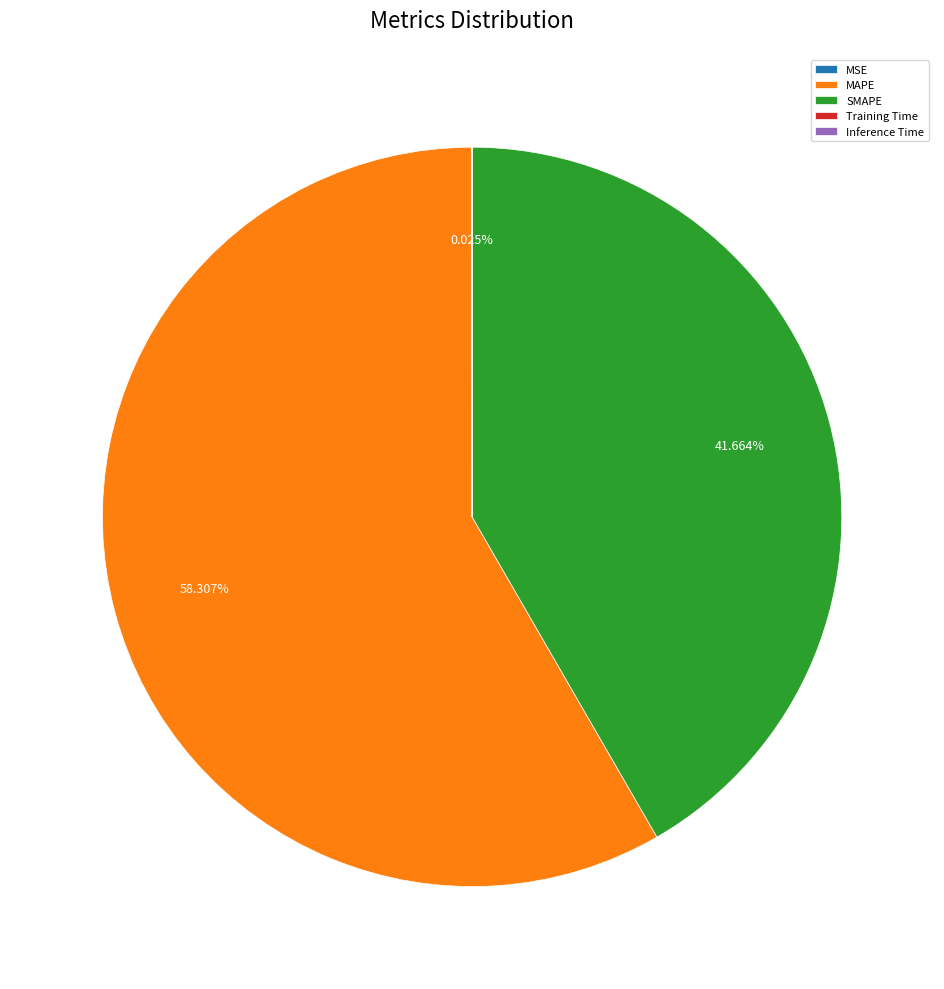

To the nearest percent, what is the average slice percentage?

20%